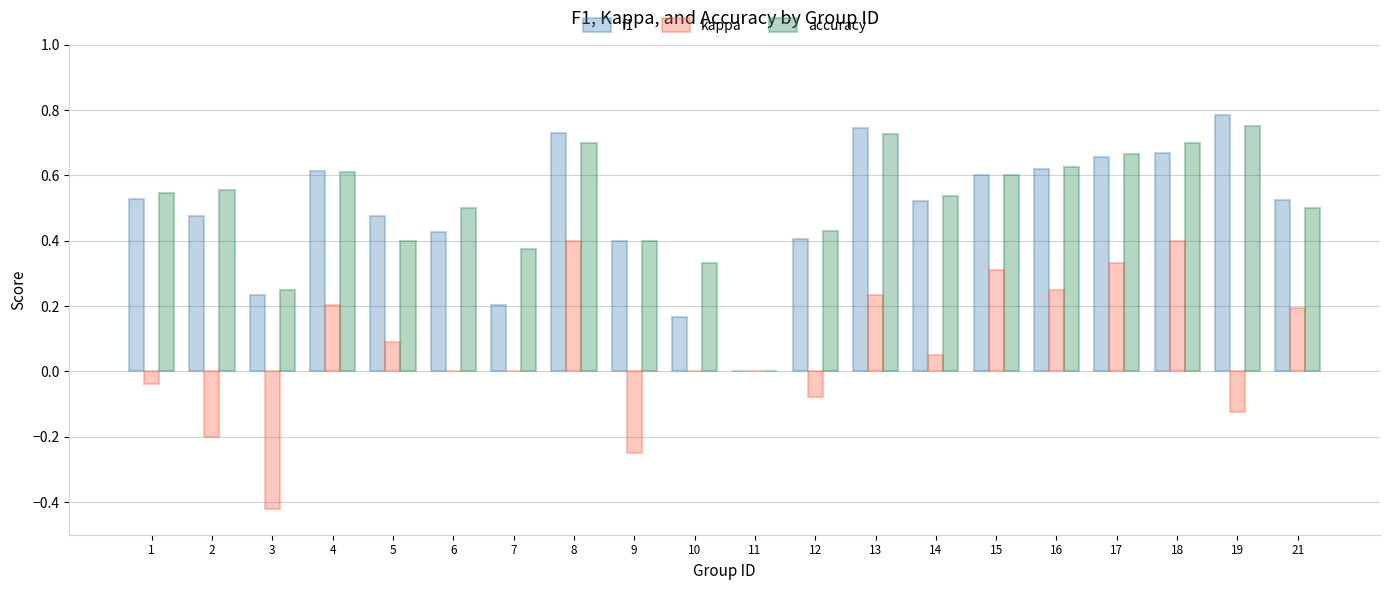

What is the total value across all series at 14?

1.1